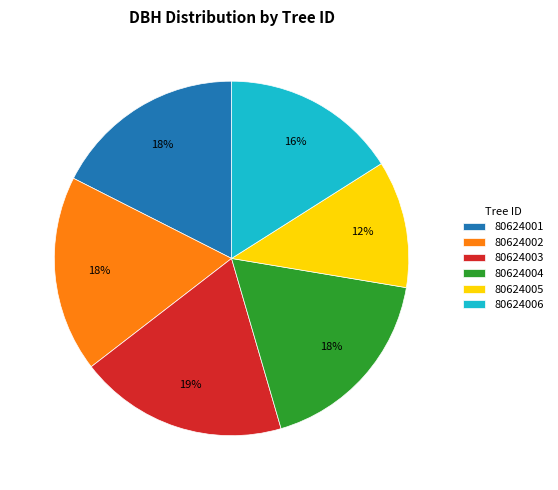

Combined, do 80624004 and 80624001 account for over 50%?

No